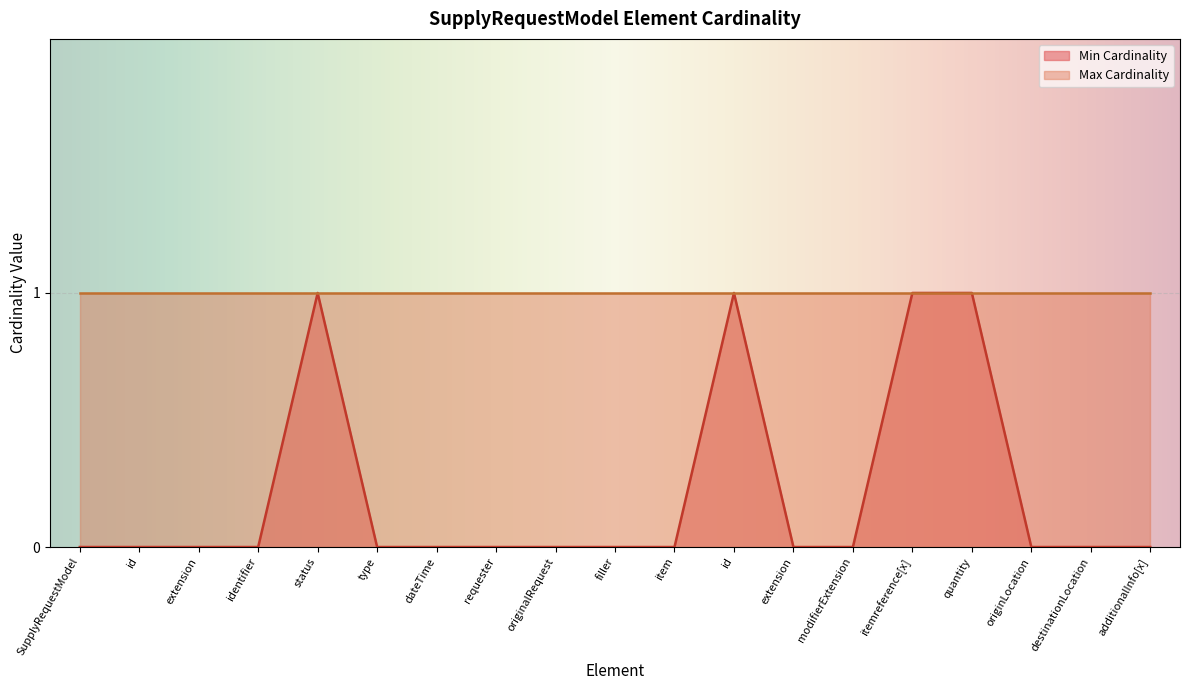

Does the chart display data point markers on the line(s)?

No